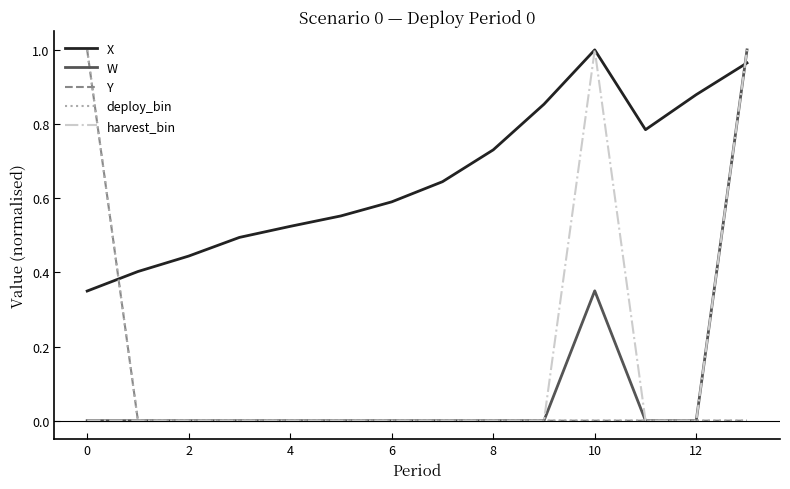

Does the chart display data point markers on the line(s)?

No